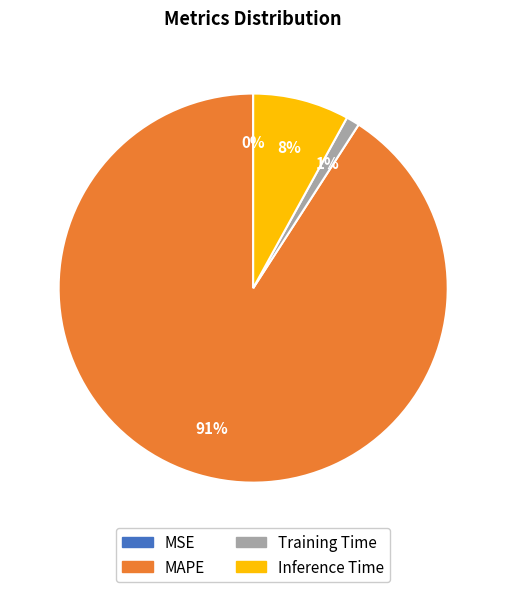

Does any single category account for the majority?

Yes